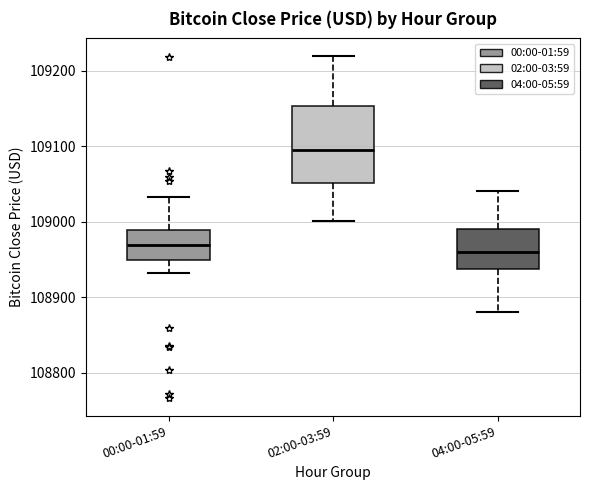

Reading left to right, transcribe this box plot: for each box, give where its median line is, the range the box spans, and where its two whiskers end, as read against the y-axis. The values are not printed on the chart, so give them approximately, as read against the axis.

00:00-01:59: median 108970, box 108950 to 108990, whiskers 108930 to 109030
02:00-03:59: median 109100, box 109050 to 109150, whiskers 109000 to 109220
04:00-05:59: median 108960, box 108940 to 108990, whiskers 108880 to 109040